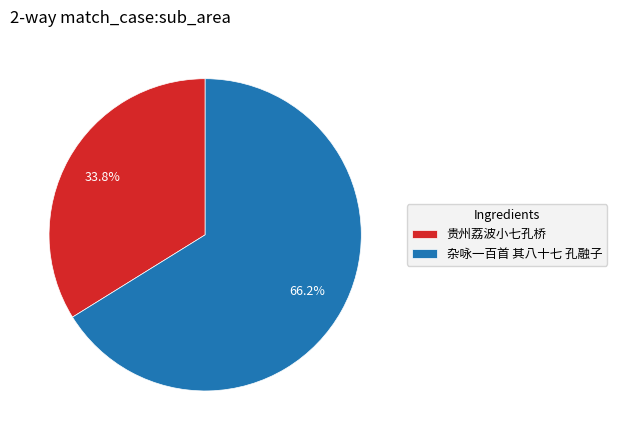

Which category has the biggest portion of the pie?

杂咏一百首 其八十七 孔融子